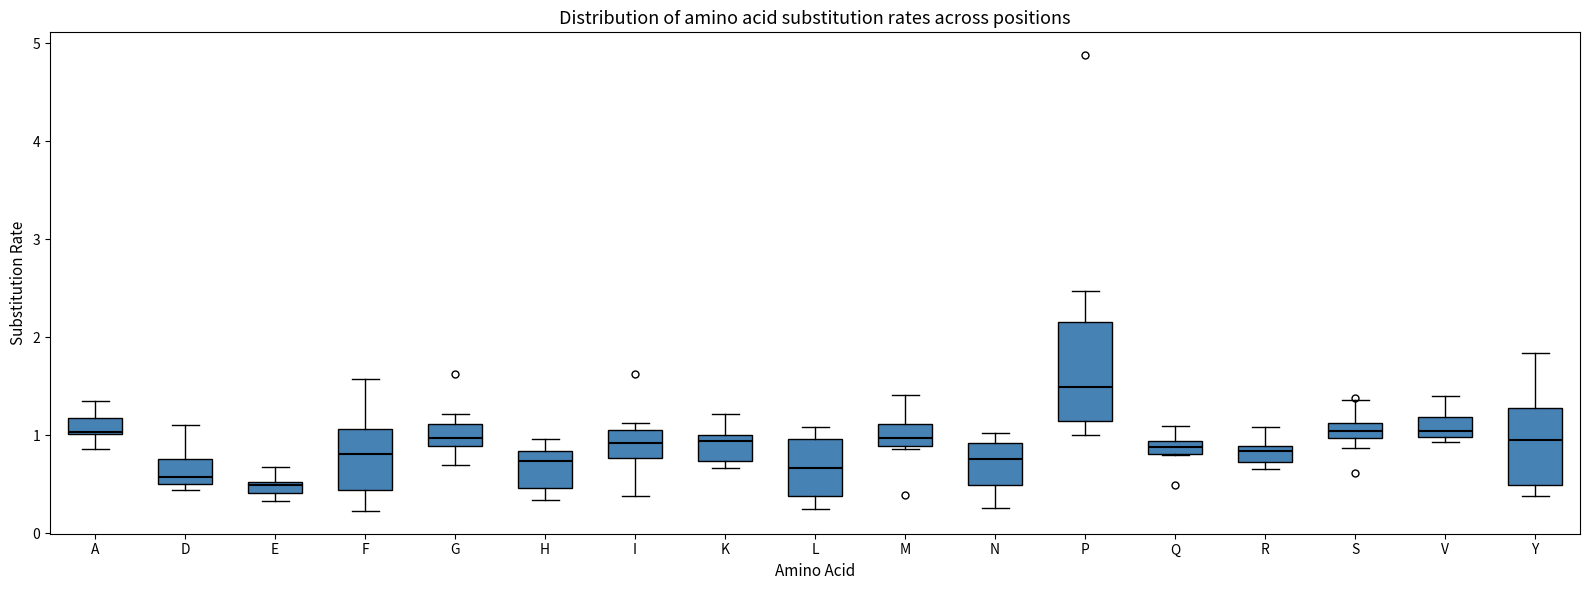

Comparing the boxes themselves (not the whiskers), which one is the tallest?

P